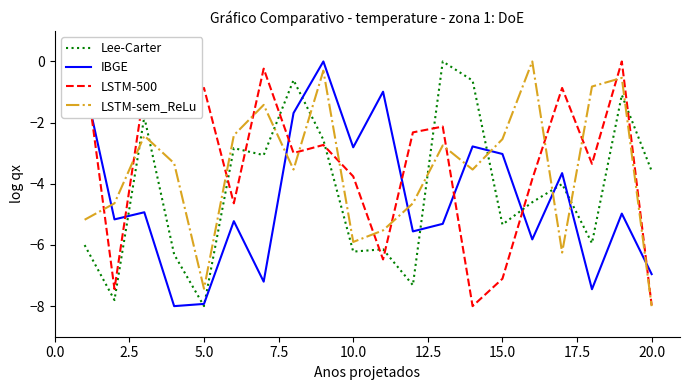

At how many categories does at least one series exceed -3?

18